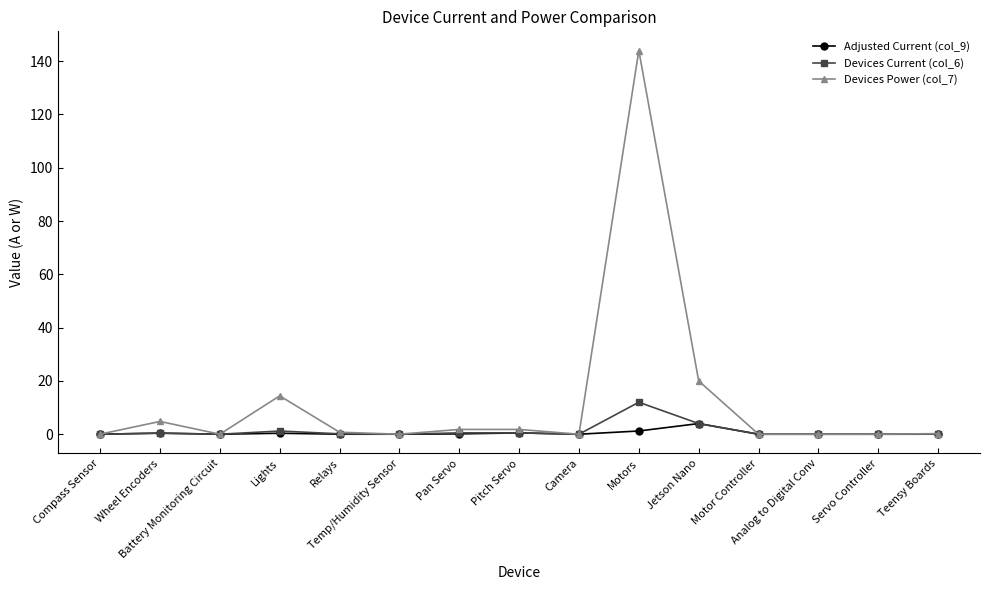

What is the total value across all series at Relays?

0.9